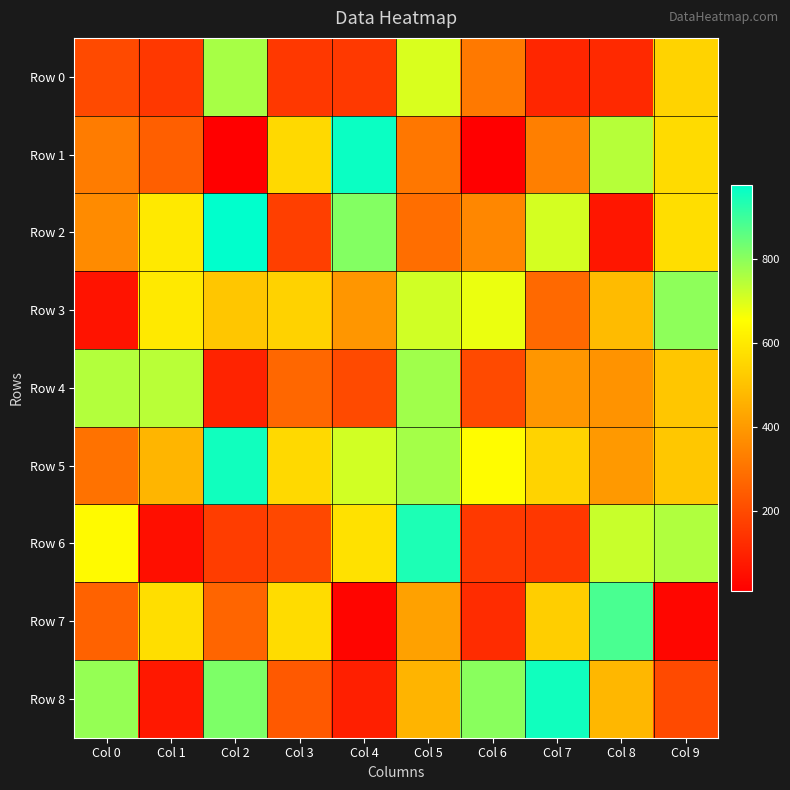

Which series has the largest range (max minus min)?

Row 1